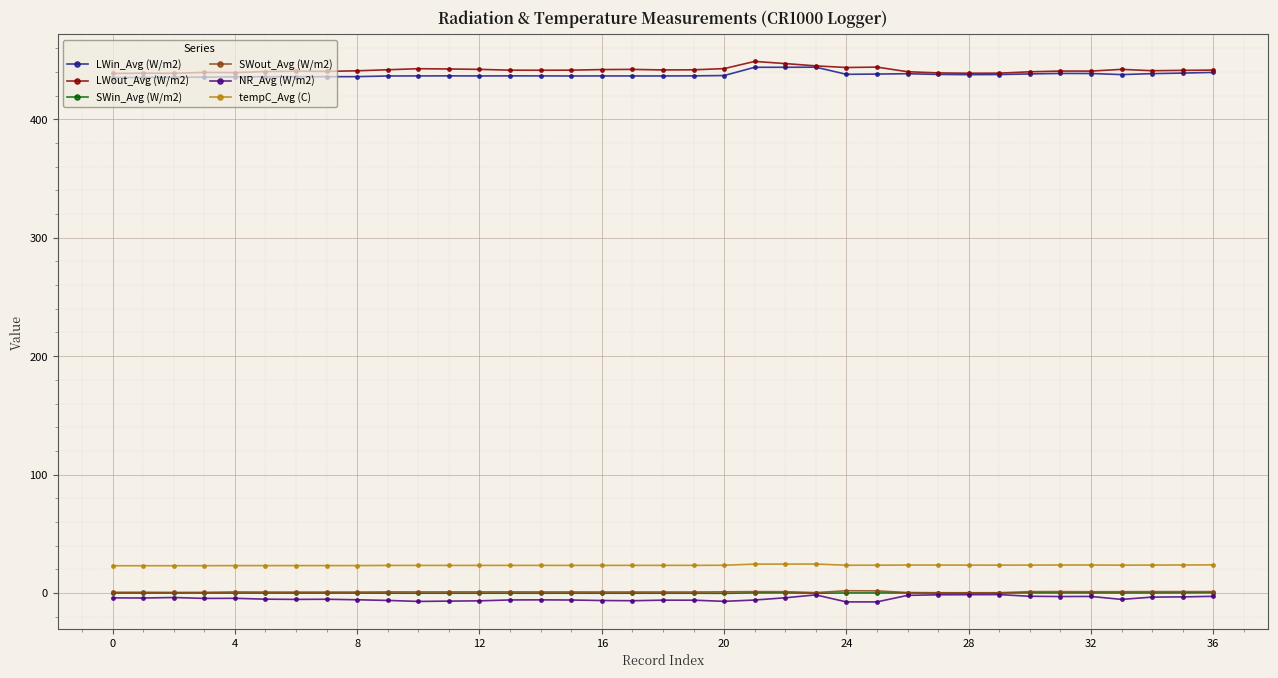

What is the value of the LWout_Avg (W/m2) point at the 27th from the left?

440.3